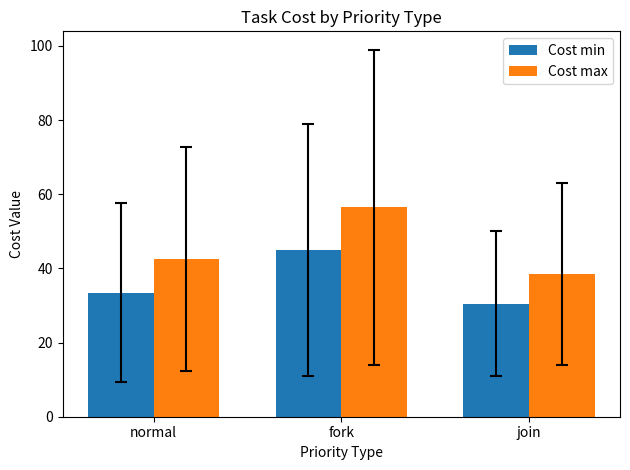

What is the difference between the highest and lowest values at join?

8.0